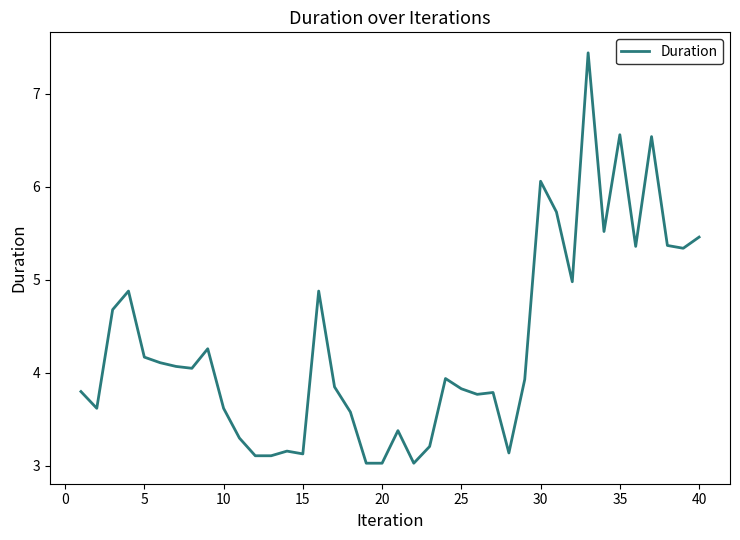

What is the minimum value shown in the chart?

3.0